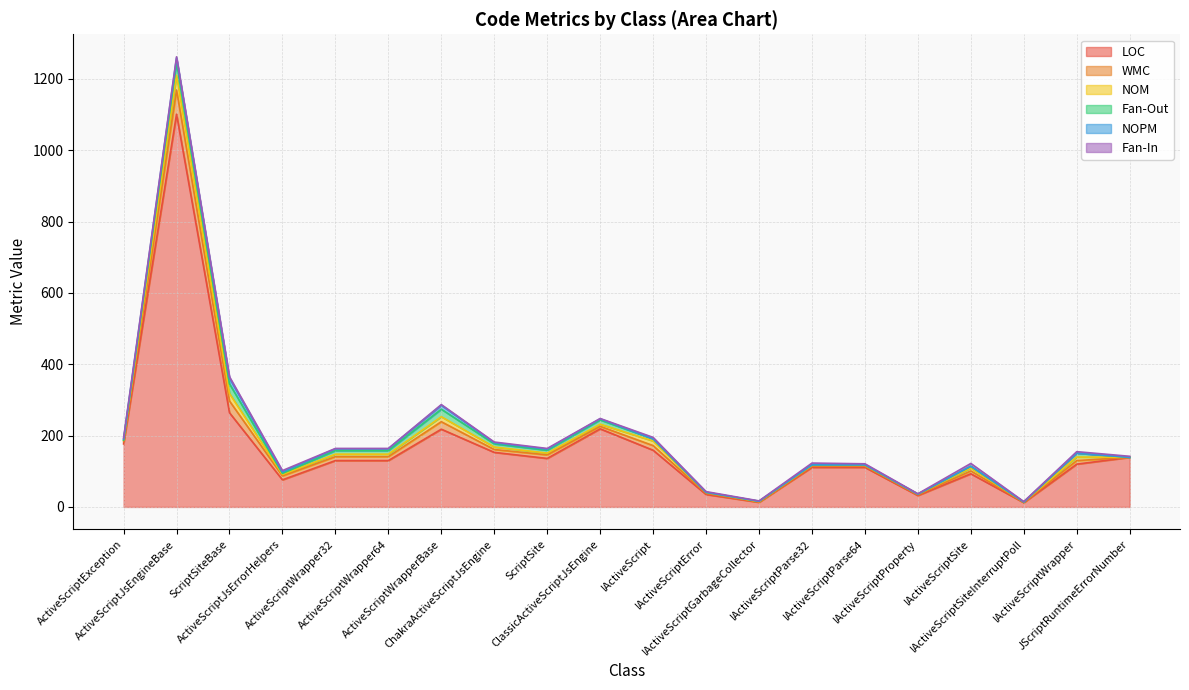

The Fan-Out series shows 20 at IActiveScriptWrapper. True or false?

False